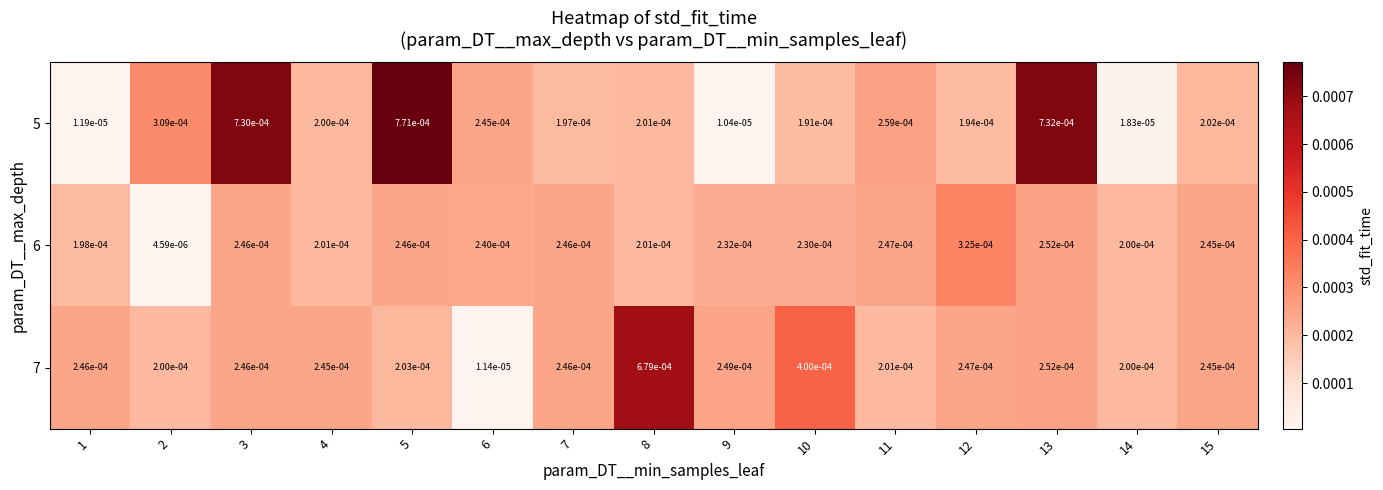

Is the value of 6 at 6 greater than the value of 5 at 14?

Yes